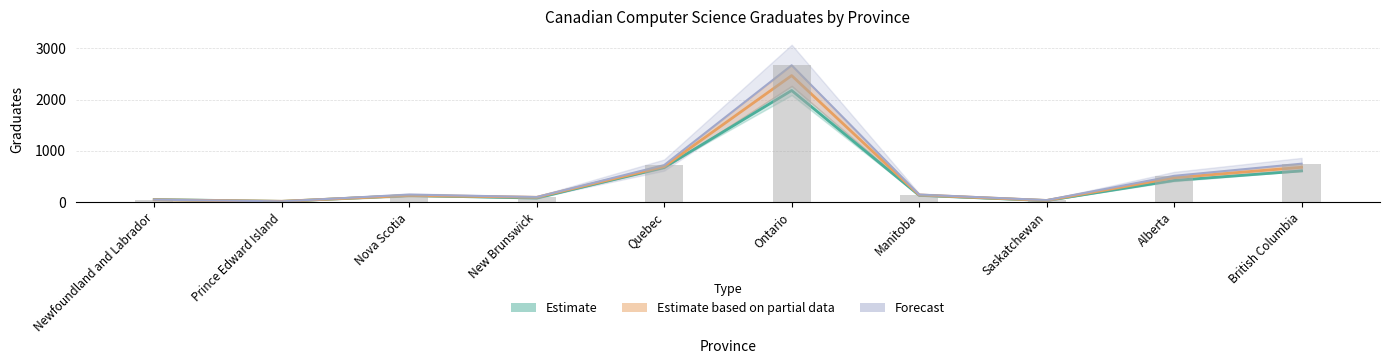

What is the total value across all series at Ontario?

7317.0